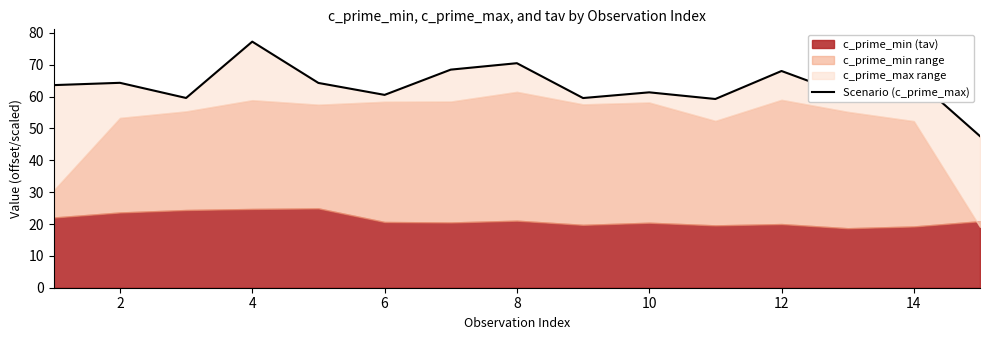

What is the sum of all values?

950.8